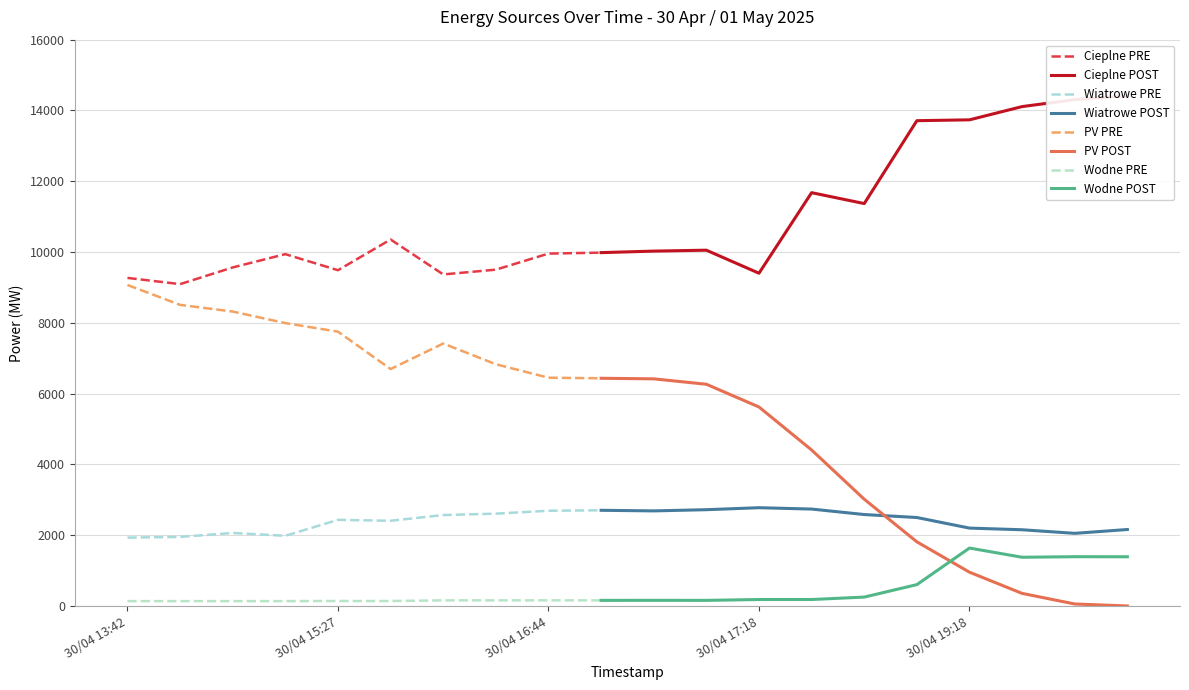

How many data points in Cieplne are above 10026?

9